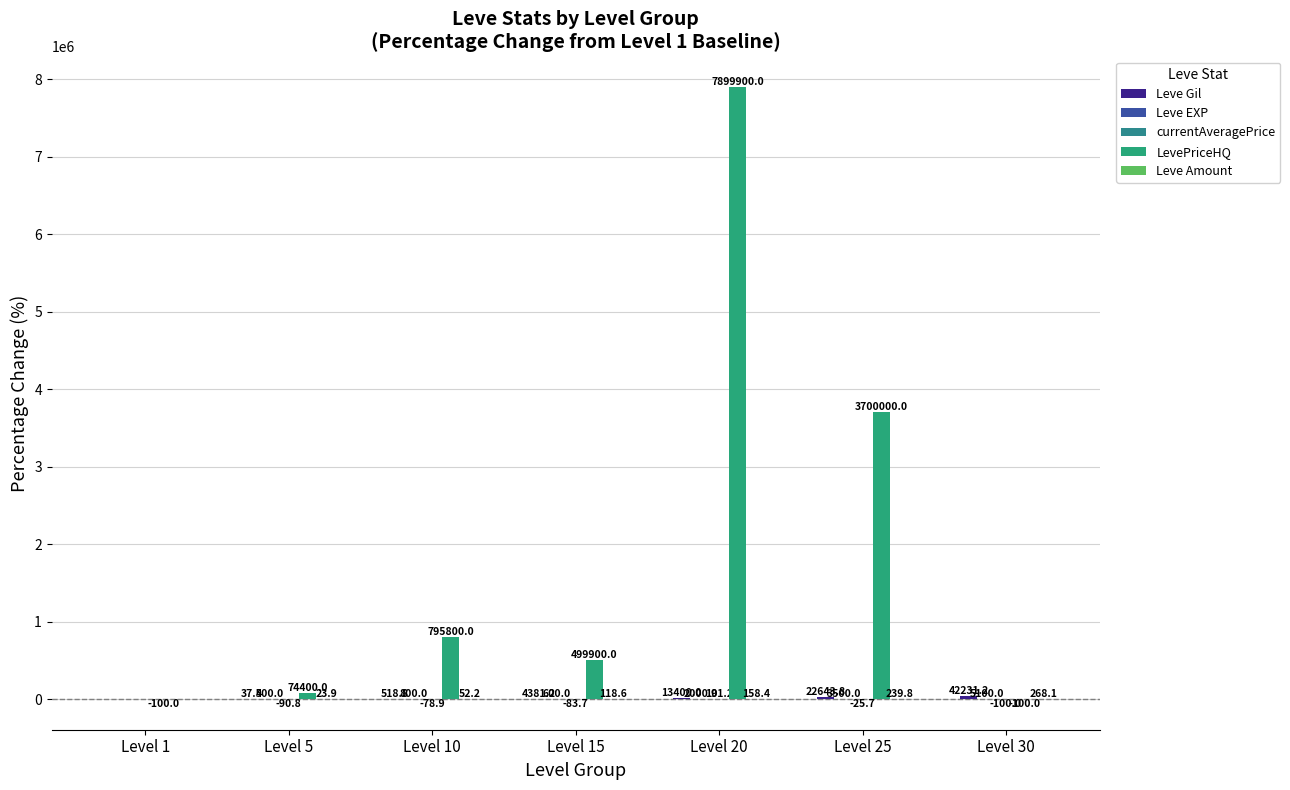

Which series has the largest total across all categories?

LevePriceHQ